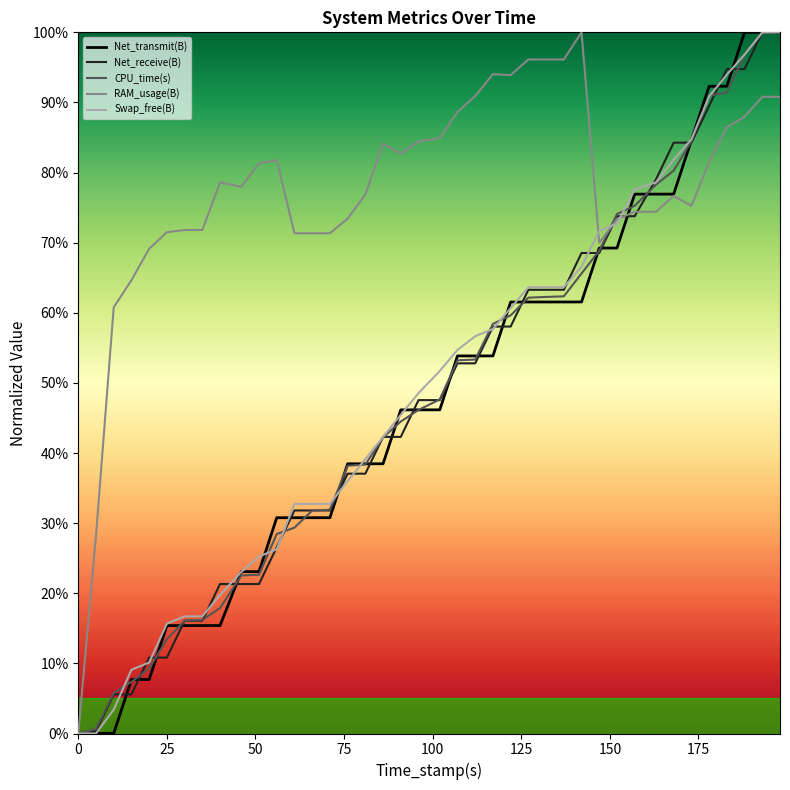

Does the chart display data point markers on the line(s)?

No